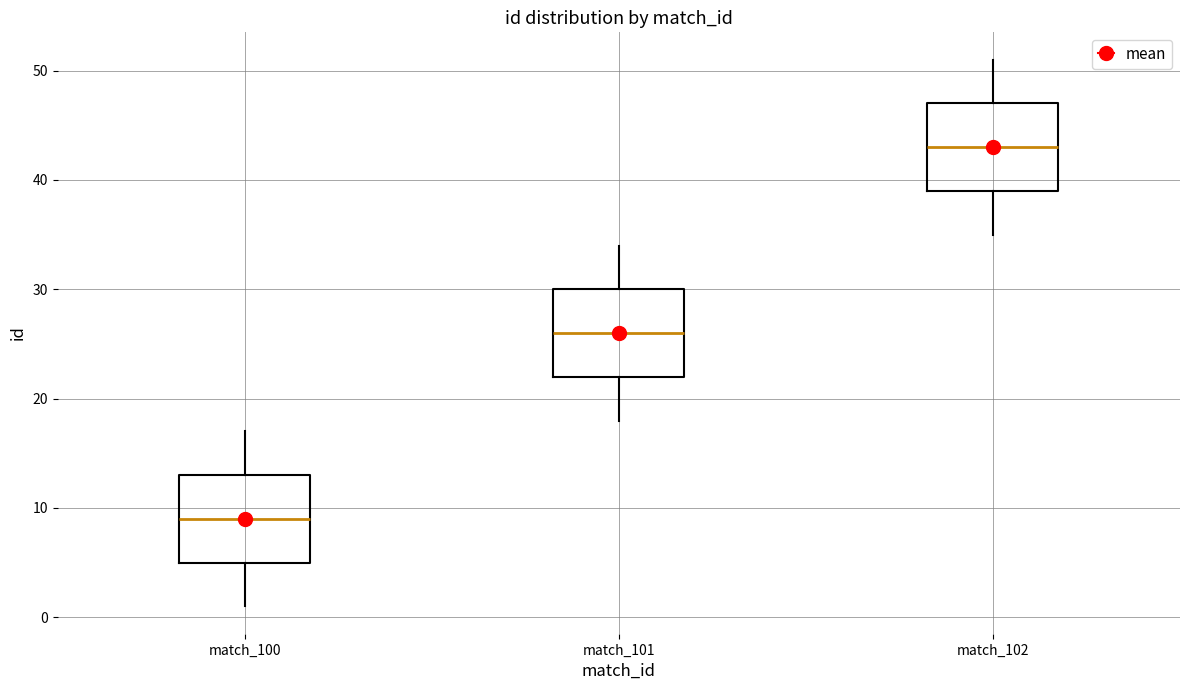

Reading left to right, read every box against the y-axis: the position of its median line, the range the box covers, and the ends of its whiskers. The values are not printed on the chart, so give them approximately, as read against the axis.

match_100: median 9, box 5 to 13, whiskers 1 to 17
match_101: median 26, box 22 to 30, whiskers 18 to 34
match_102: median 43, box 39 to 47, whiskers 35 to 51